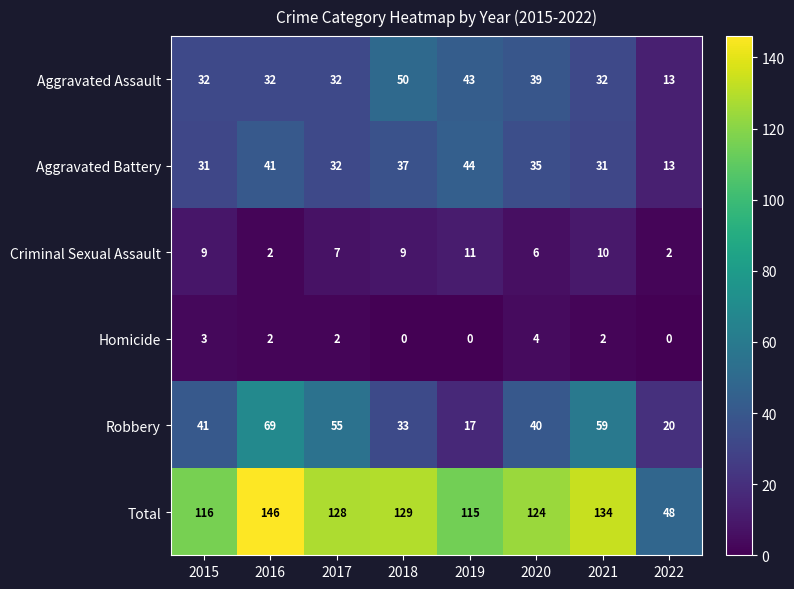

What is the sum of all Homicide values?

13